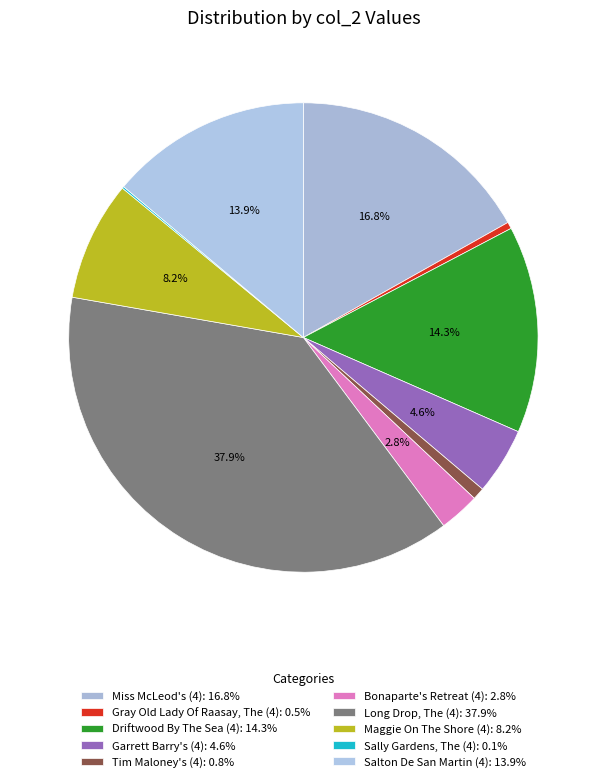

Is there a majority slice in this chart?

No